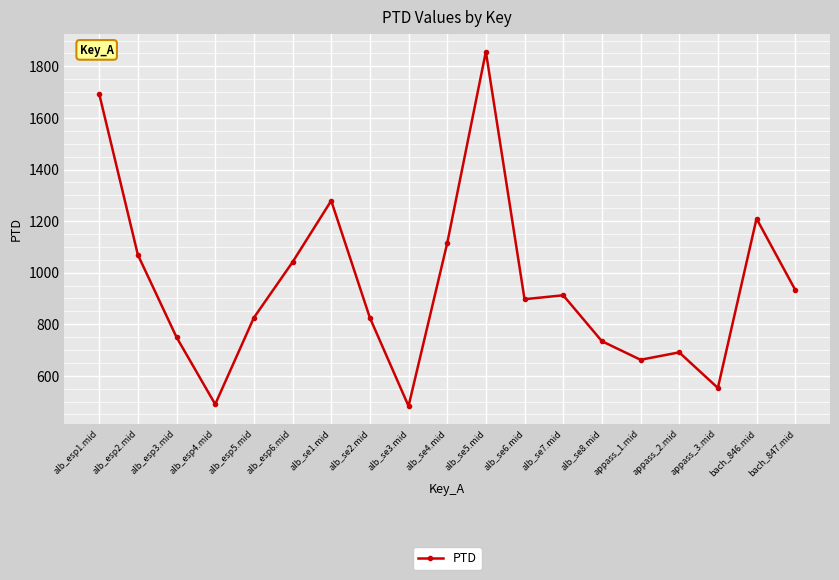

Is it true that the value at alb_esp1.mid is 1147.8?

False